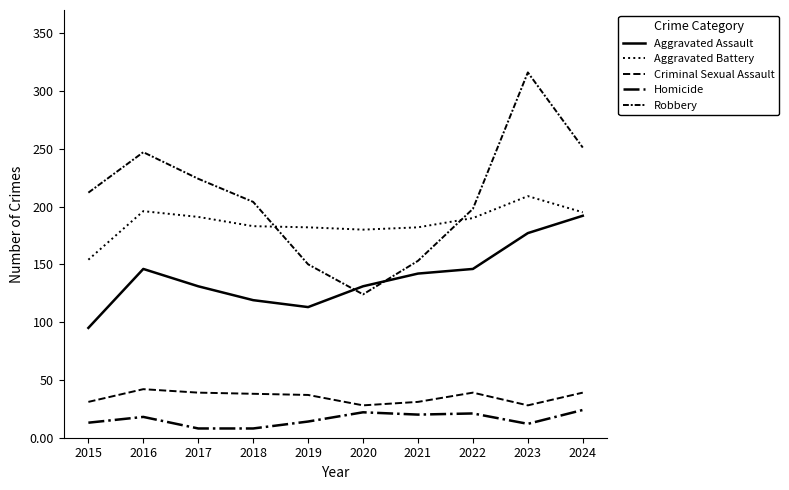

Does the chart have visible grid lines?

No